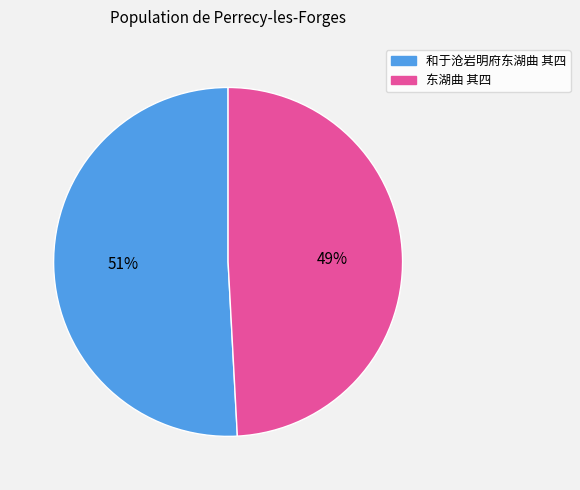

Rank the categories by value from lowest to highest.

东湖曲 其四, 和于沧岩明府东湖曲 其四